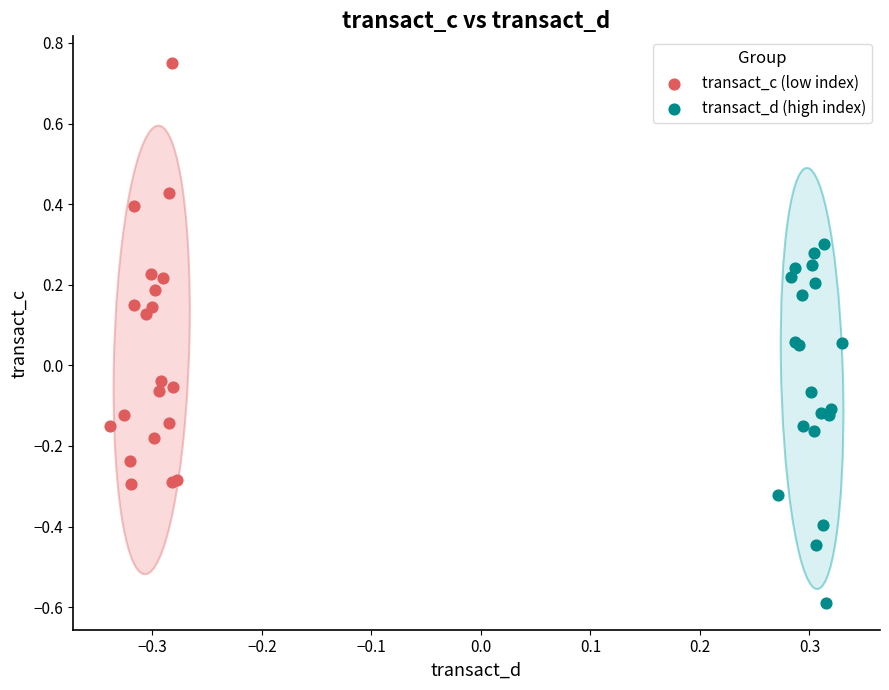

Which series reaches the maximum Y coordinate?

transact_c (low index)